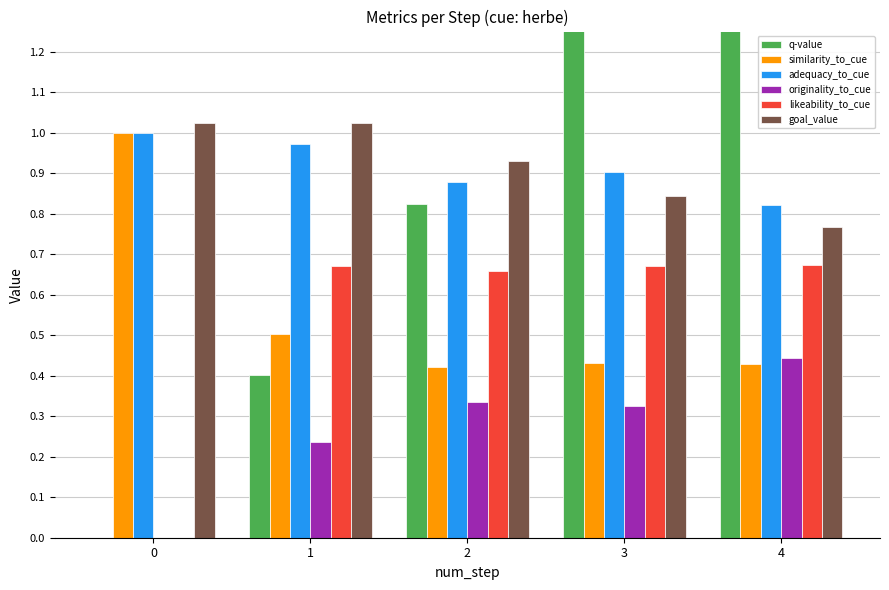

Between 0 and 4, which is larger?

4